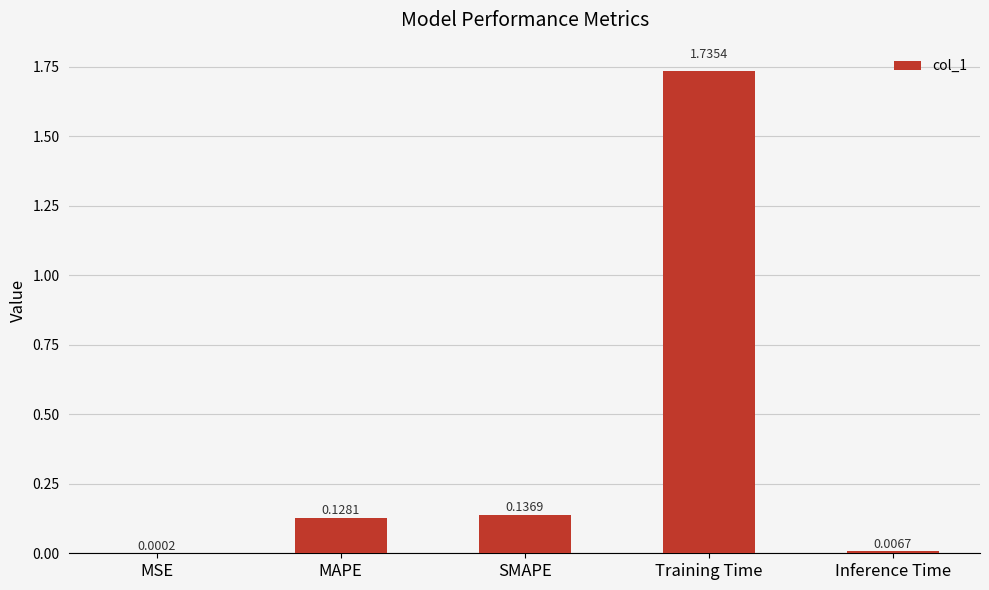

What is the change in value from MSE to SMAPE?

+0.1